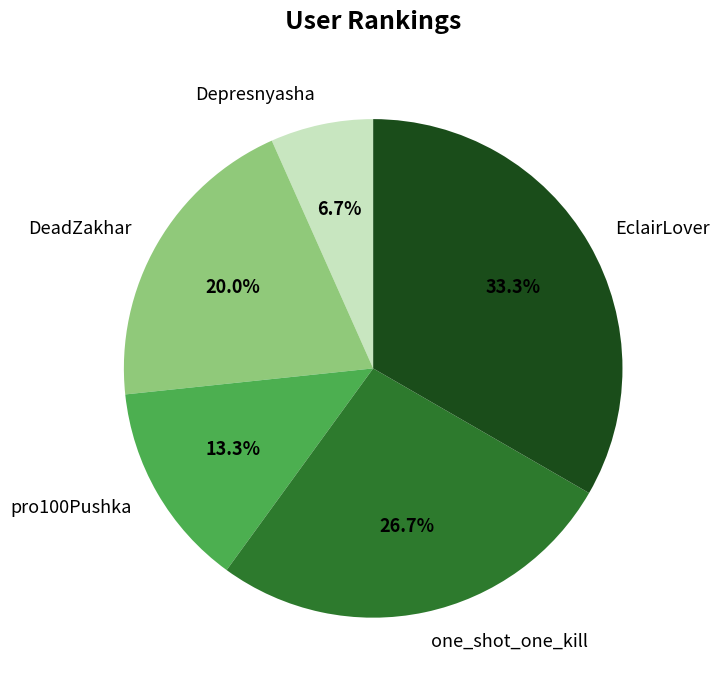

To the nearest percent, what percentage of the pie is Depresnyasha?

7%